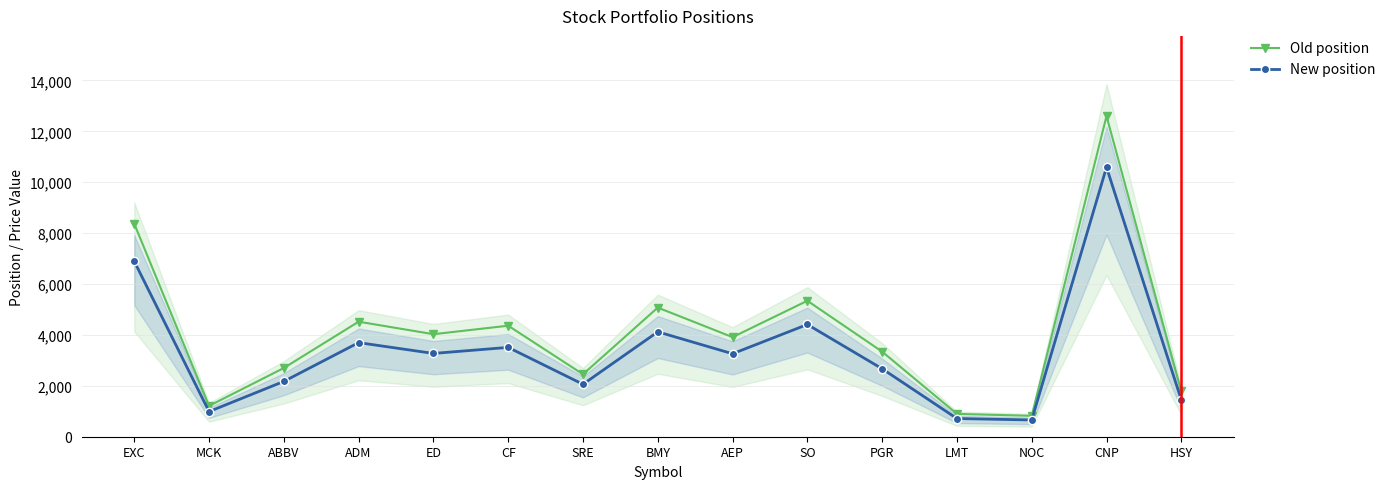

The value of New position at ABBV is 2174. True or false?

True